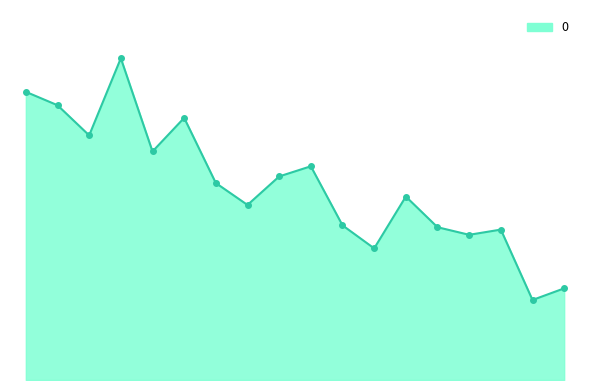

Does the chart display data point markers on the line(s)?

No